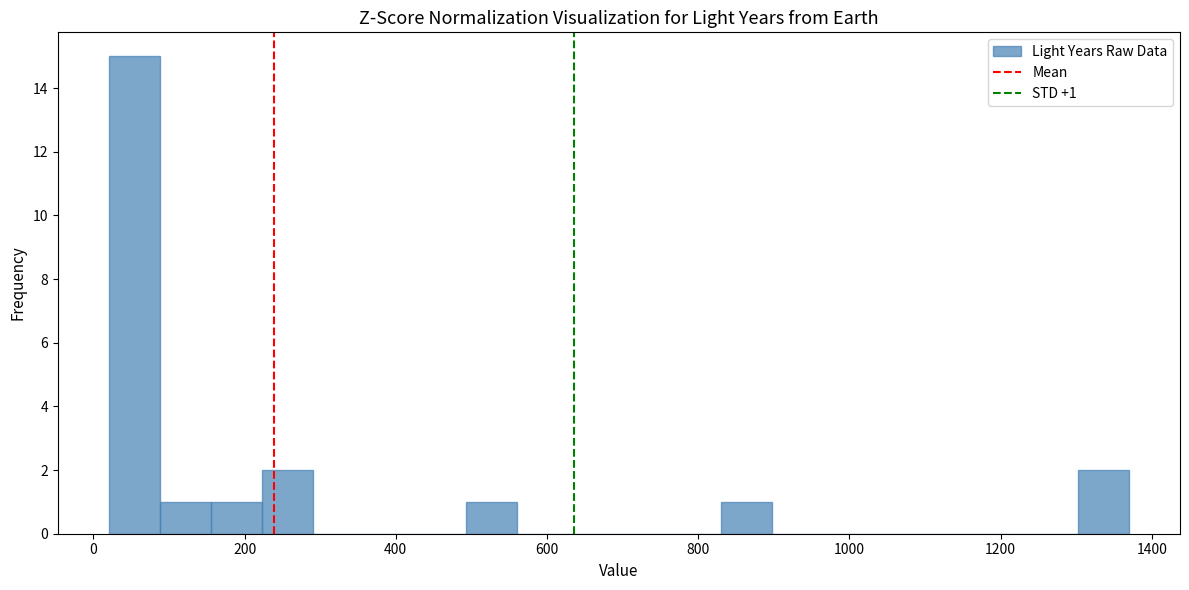

Around what value on the x-axis is the tallest bar? Give the approximate position of its centre, as read against the axis.

60